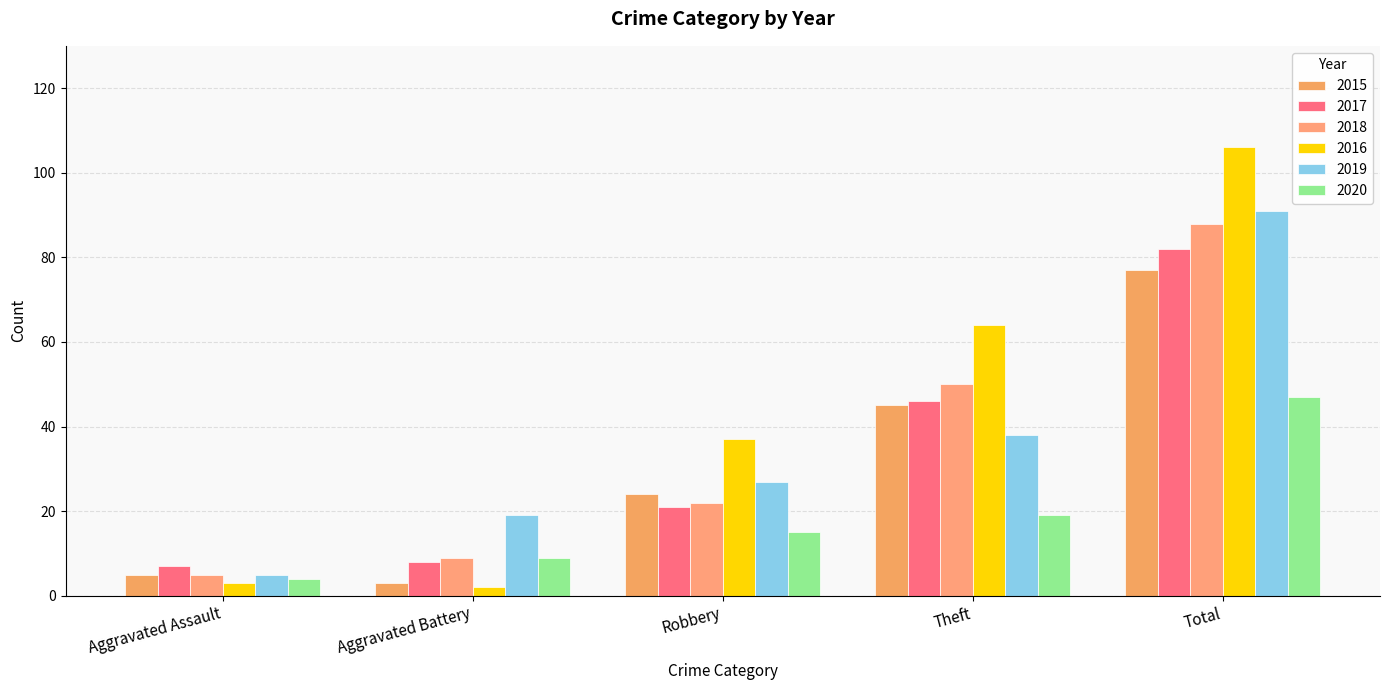

Which category has the highest value in the 2020 series?

Total